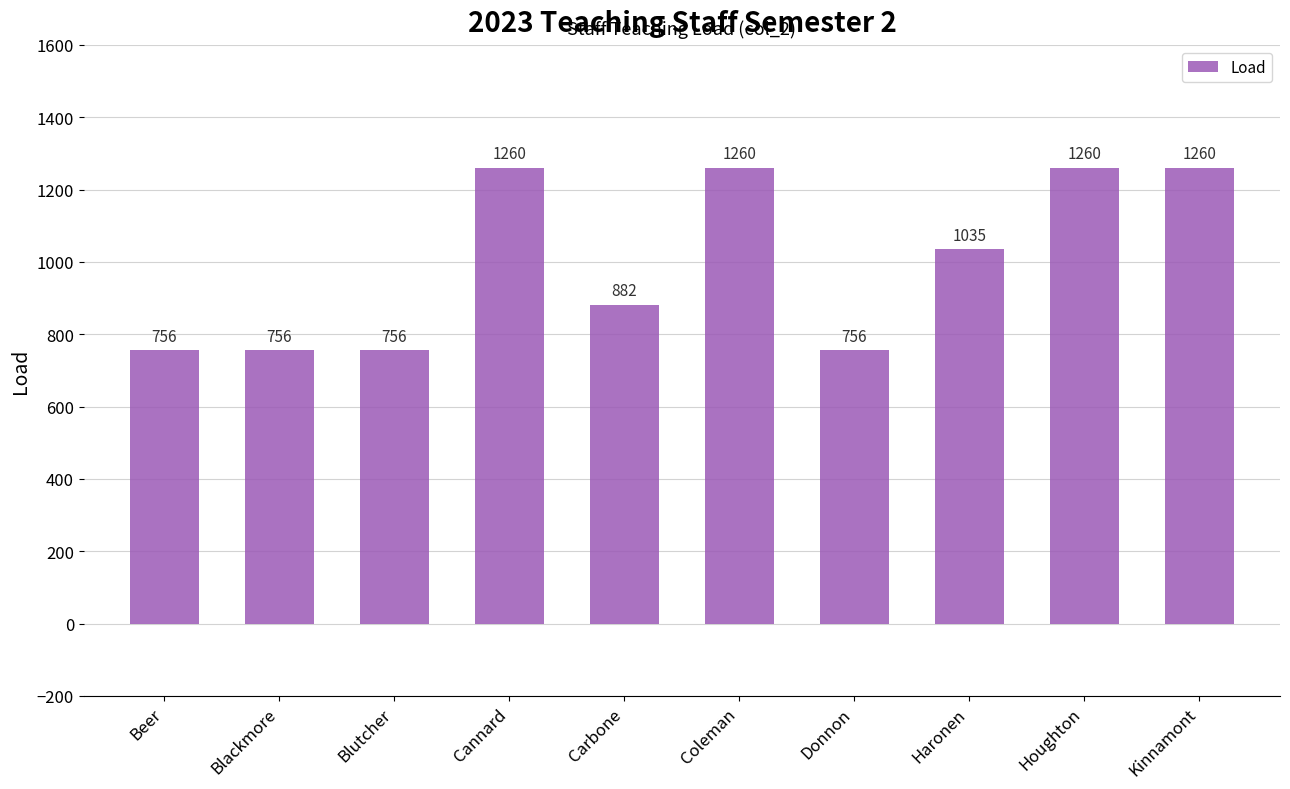

Does the chart contain any negative values?

No